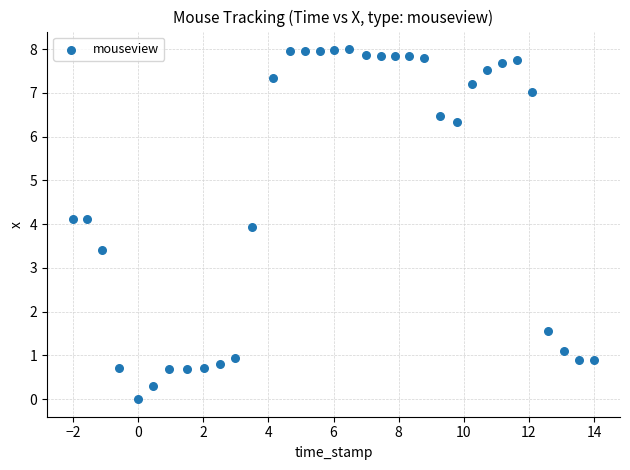

What is the range of Y values (max minus min)?

8.0